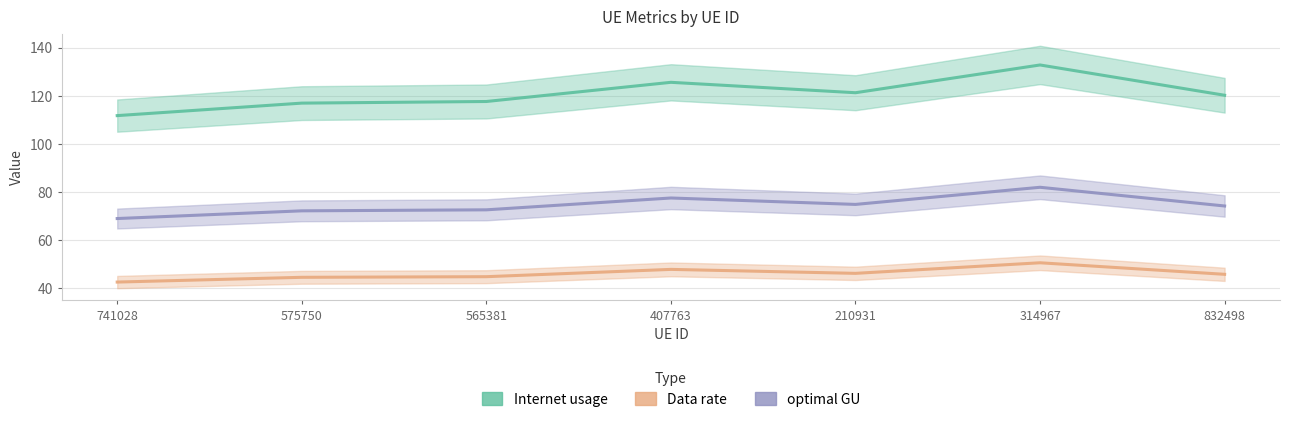

True or false: Internet usage and optimal GU cross at least once.

False